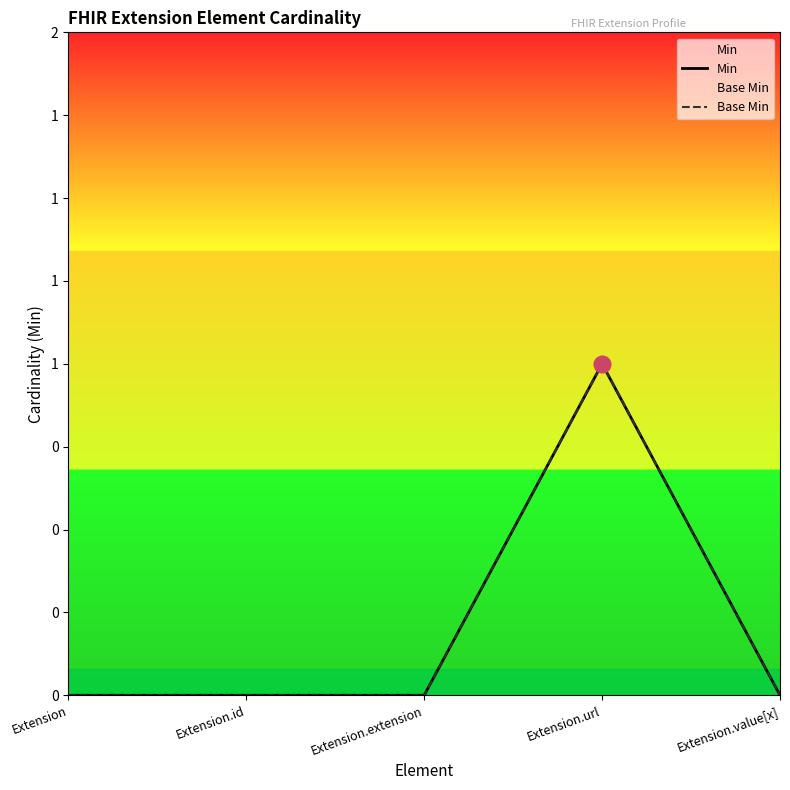

What are all the series names shown in the legend?

Min, Base Min